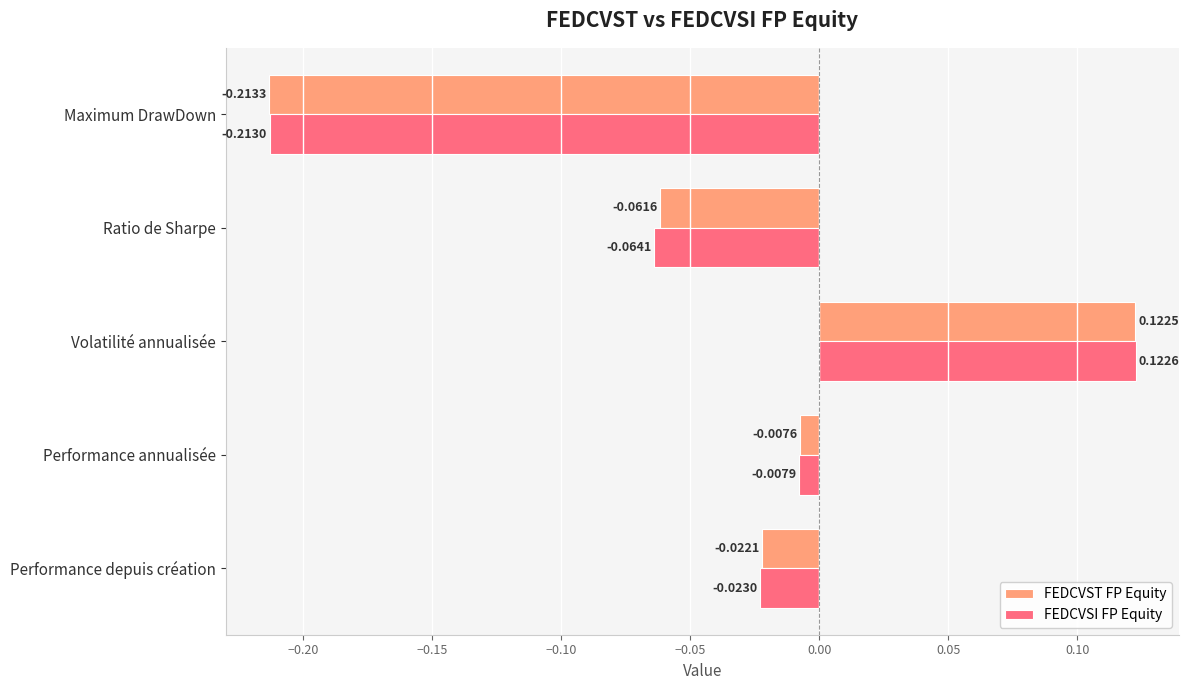

Which series has the largest total across all categories?

FEDCVST FP Equity